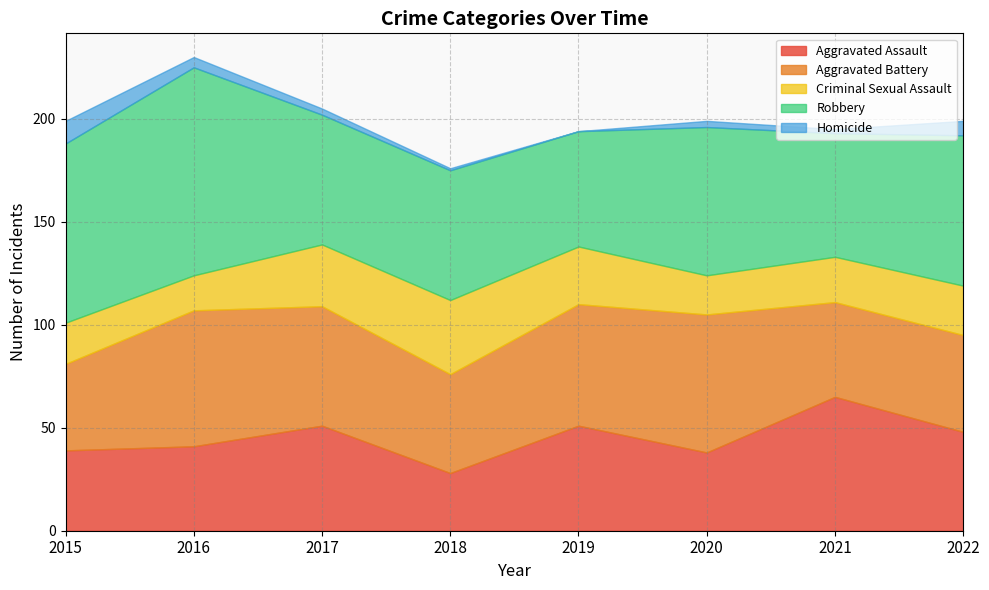

True or false: Aggravated Battery and Homicide intersect in this chart.

False